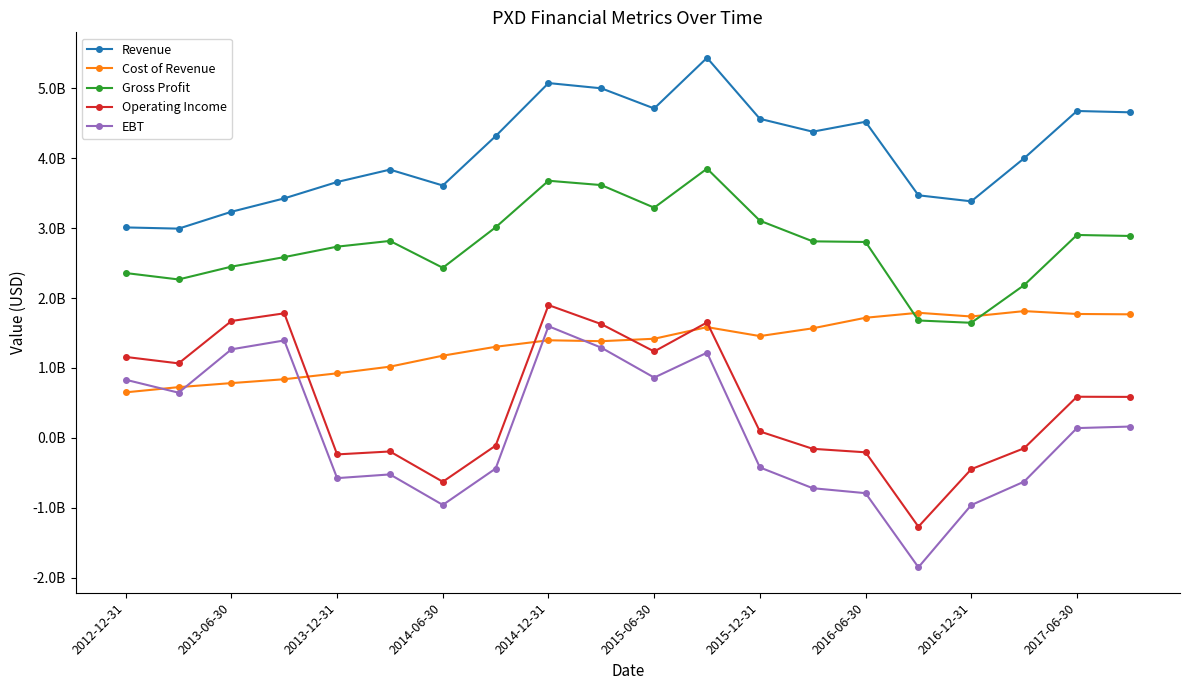

What are all the series names shown in the legend?

Revenue, Cost of Revenue, Gross Profit, Operating Income, EBT